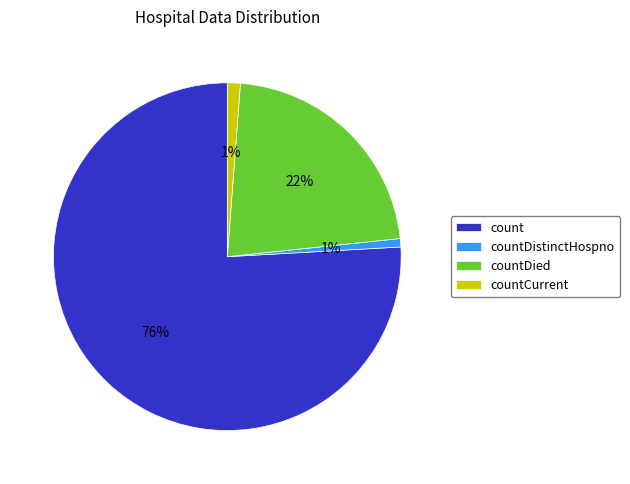

Which has a higher value, count or countCurrent?

count